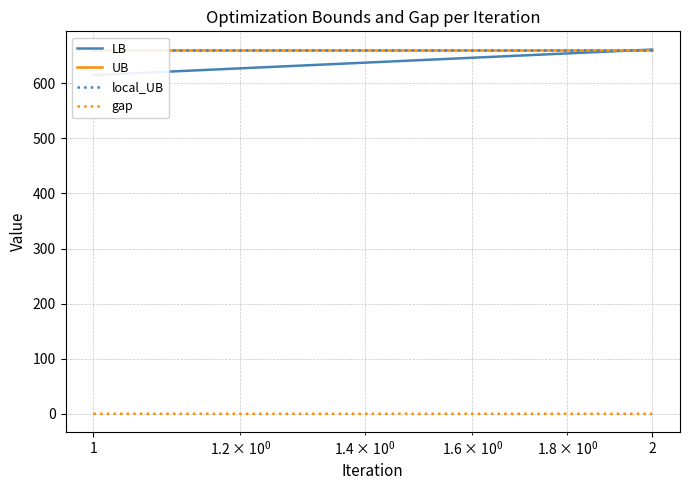

Reading right to left, transcribe all the data shown in this chart.

LB: 661.3	615.0
UB: 661.3	661.3
local_UB: 661.3	661.3
gap: 0.0	0.1